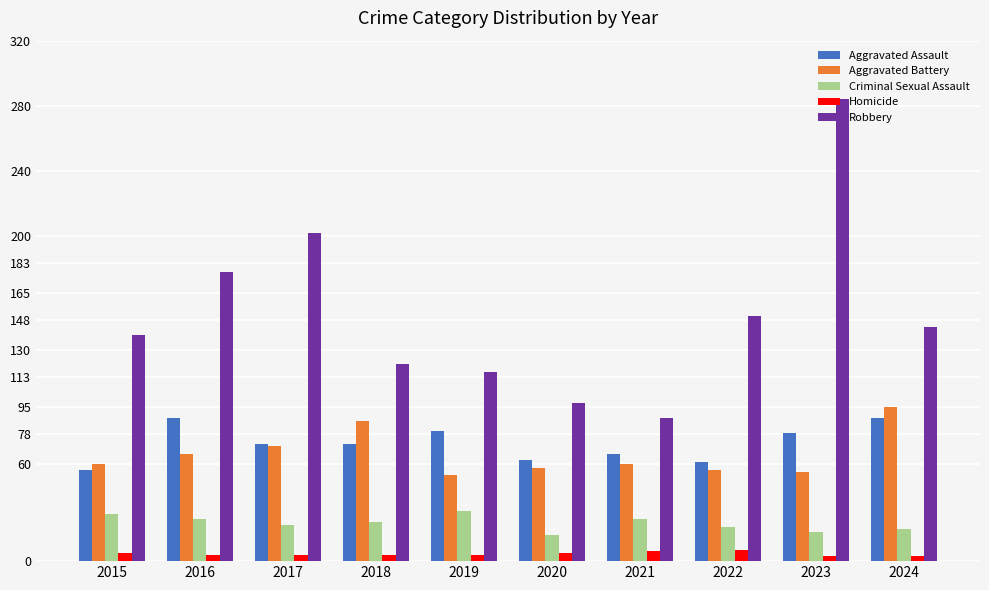

What value does the Criminal Sexual Assault series have at 2018, to the nearest 10?

20